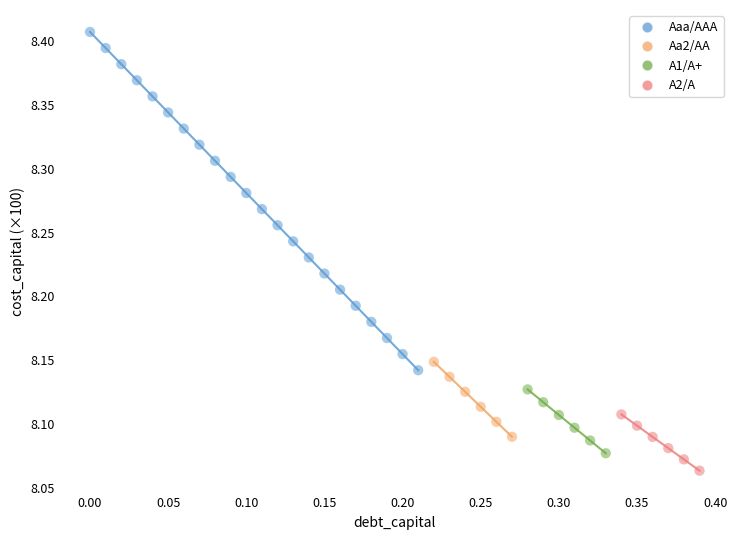

Which series has the largest Y range (max minus min)?

Aaa/AAA